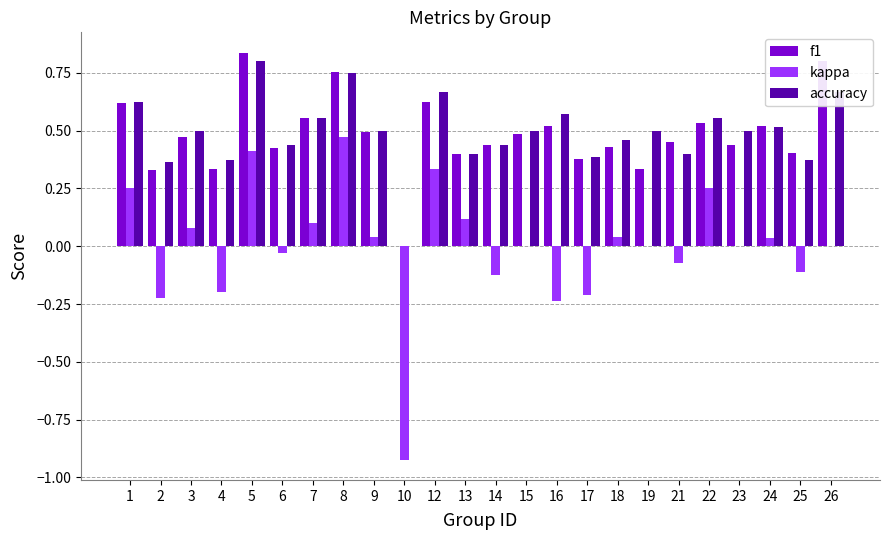

Is the value of kappa at 18 greater than the value of f1 at 8?

No